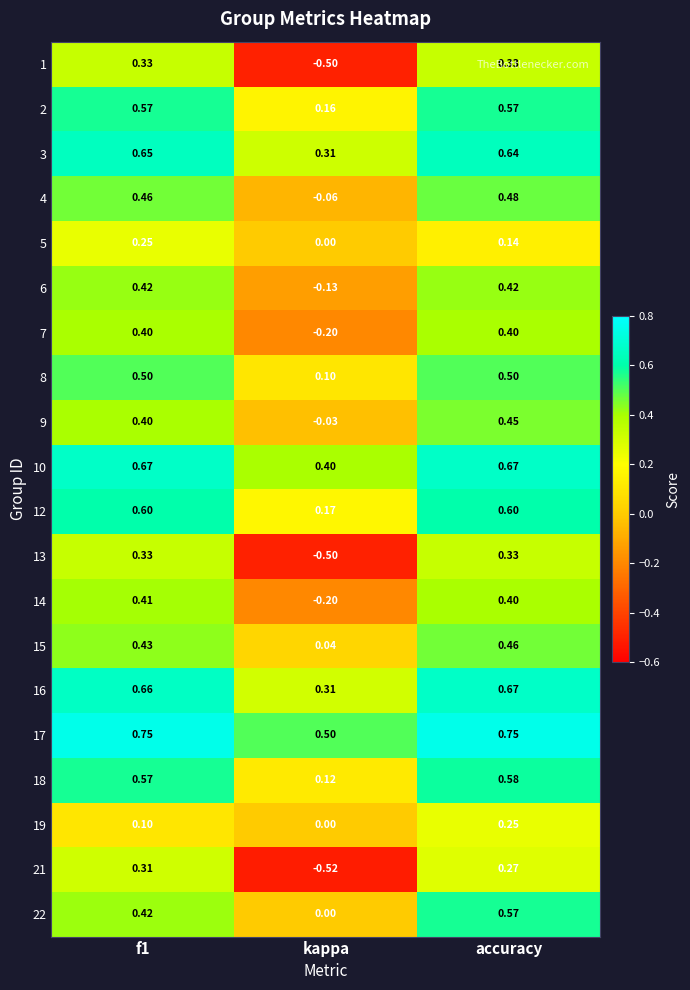

Where is 21 nearest to the value 0?

accuracy